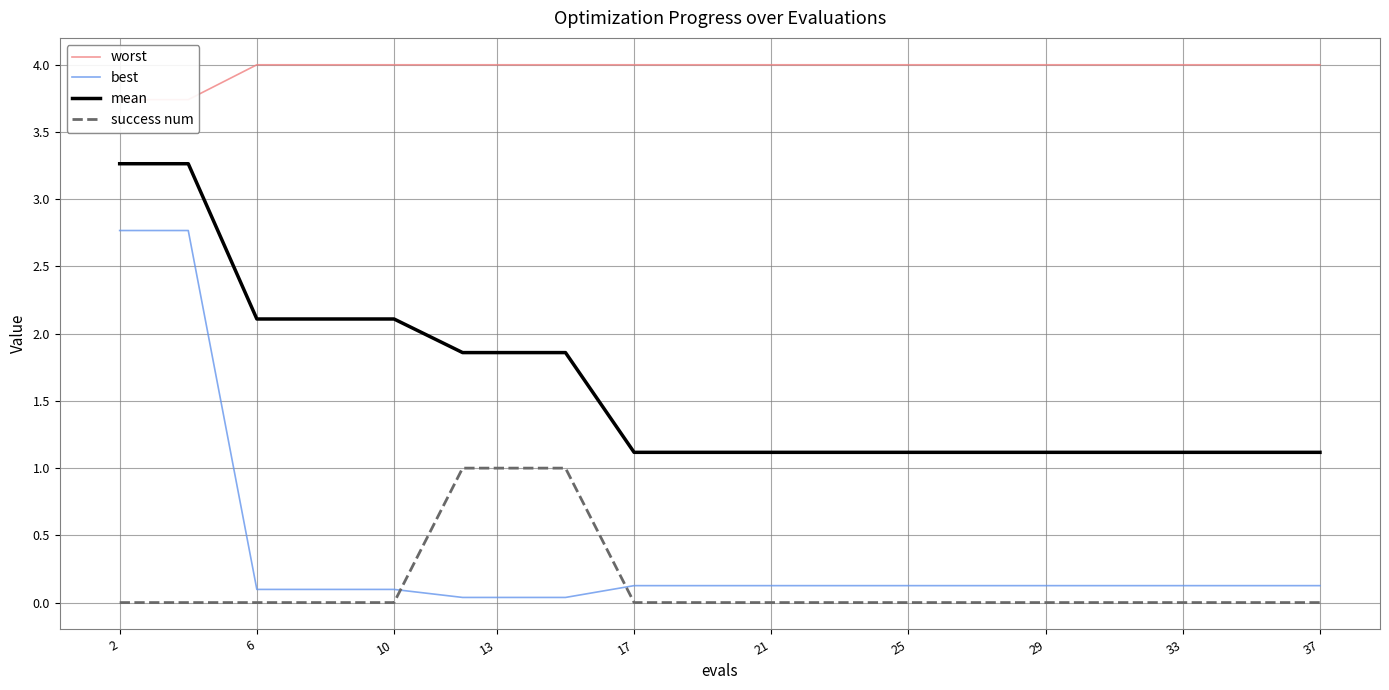

Which series has the widest spread of values?

best